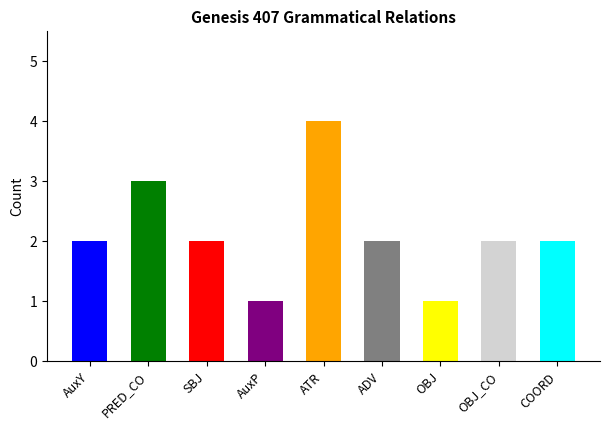

What is the value of the 1st bar from the left?

2